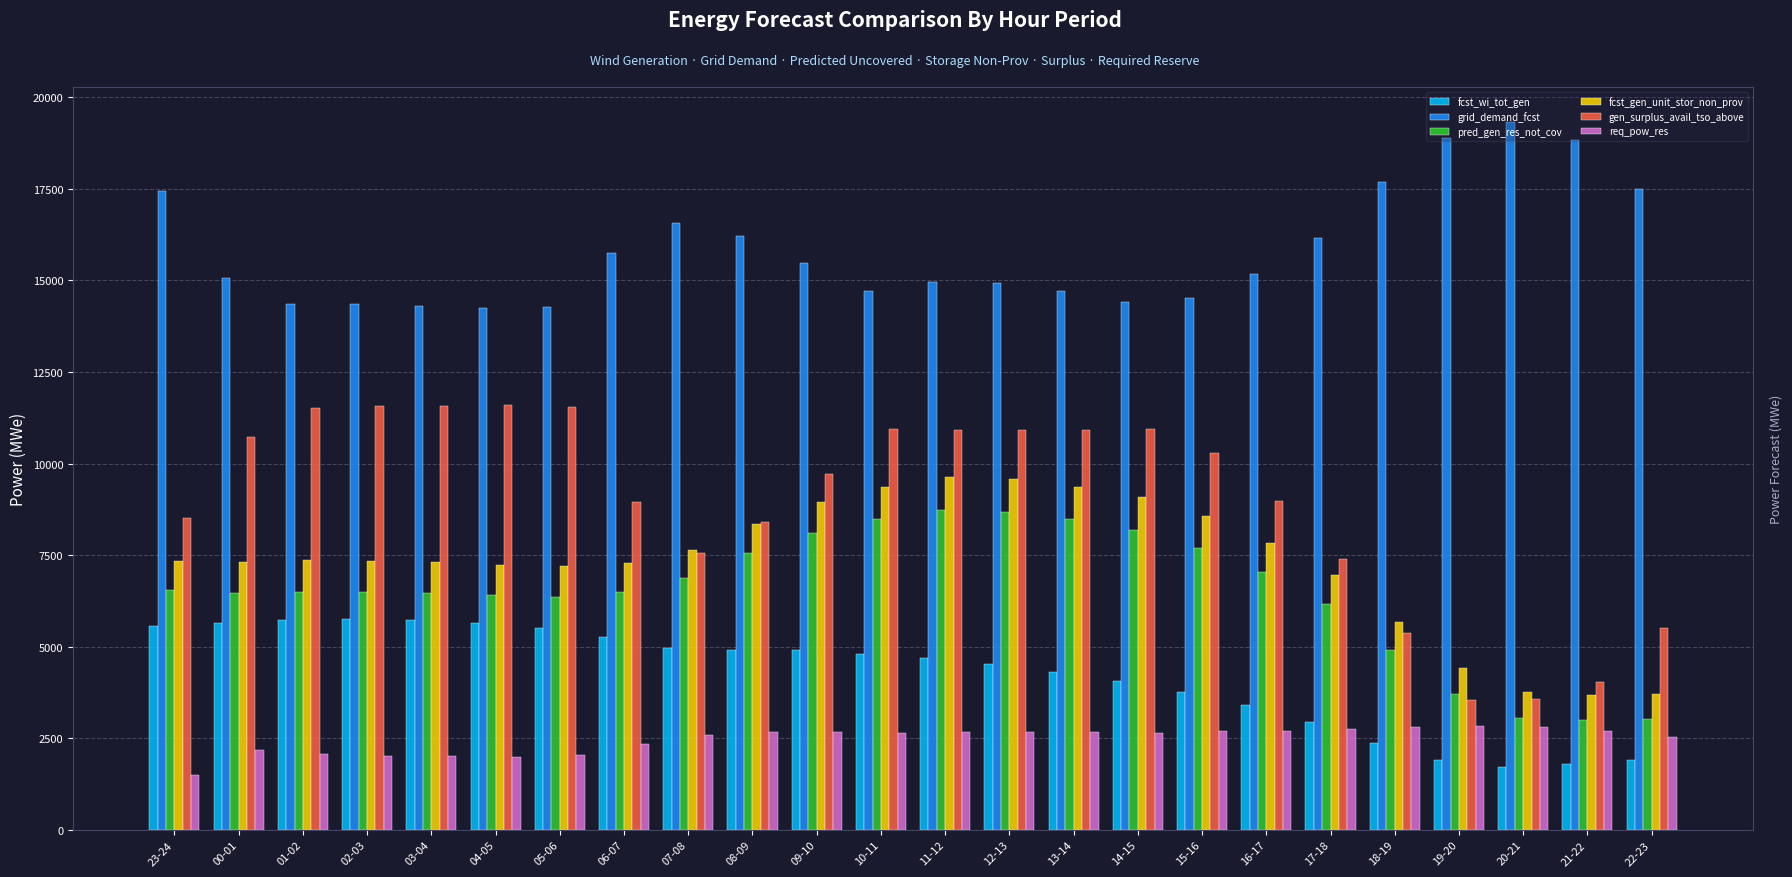

How many distinct data groups are displayed?

6